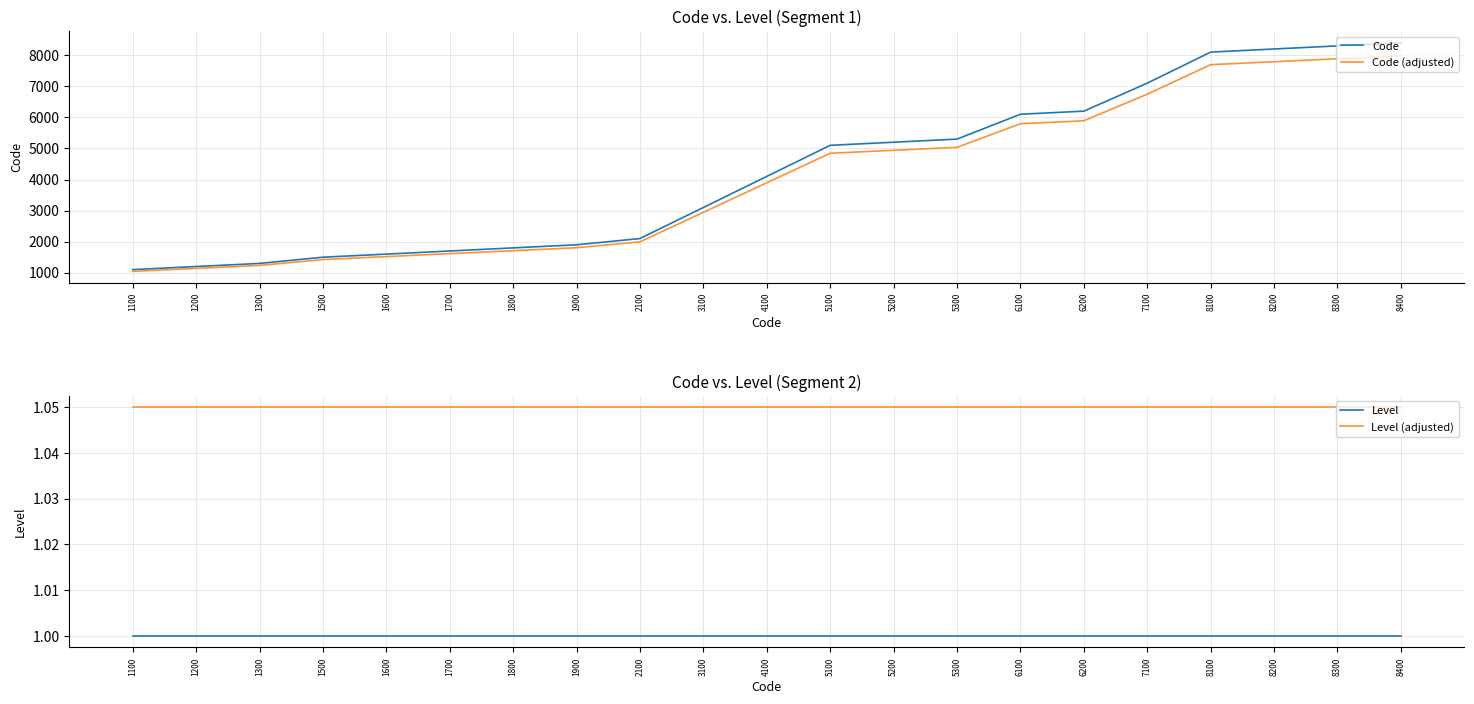

How many data points in Code are less than 4100?

10